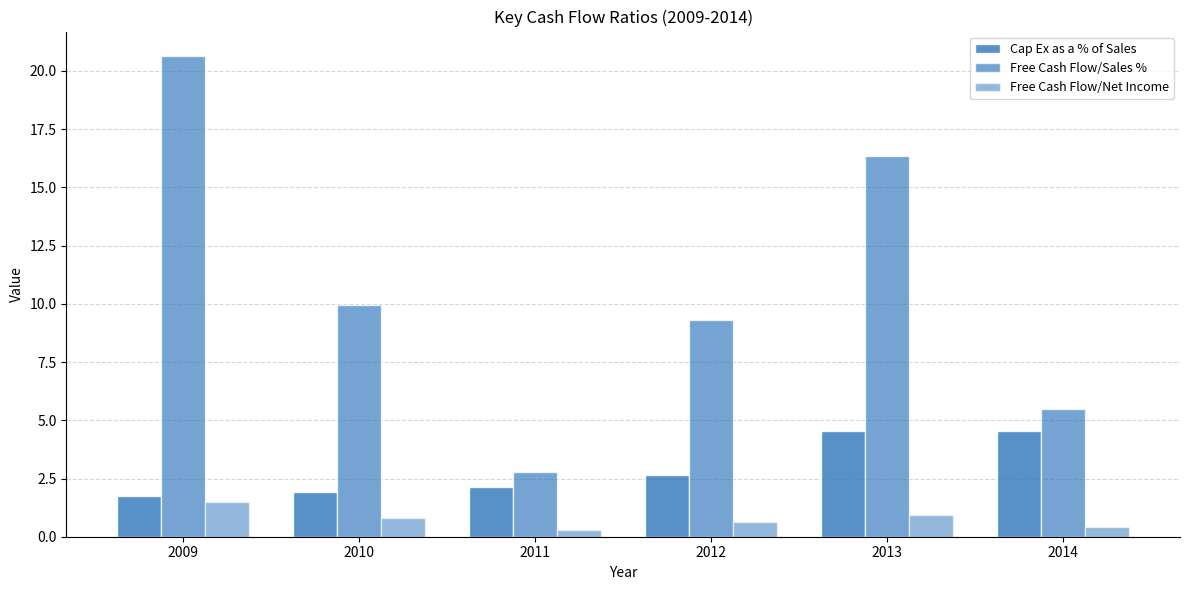

How many values in the Free Cash Flow/Sales % series exceed 9?

4